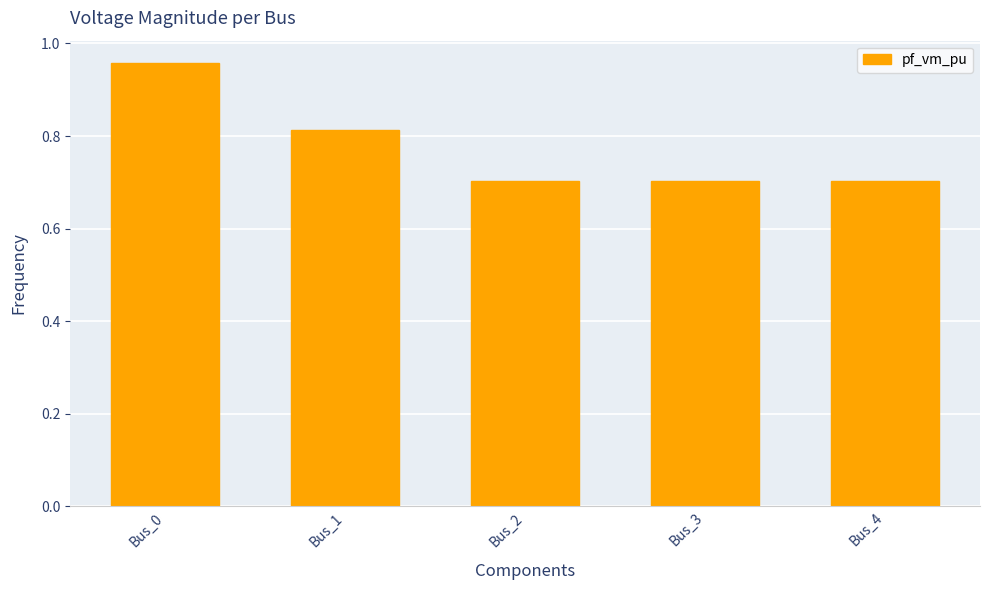

True or false: the data shows 1.0 at Bus_3.

False